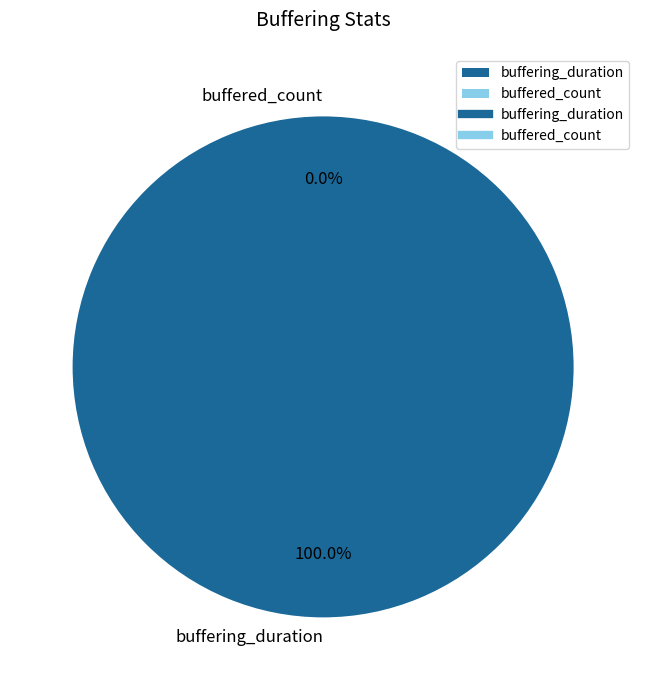

Rank the categories by value from highest to lowest.

buffering_duration, buffered_count